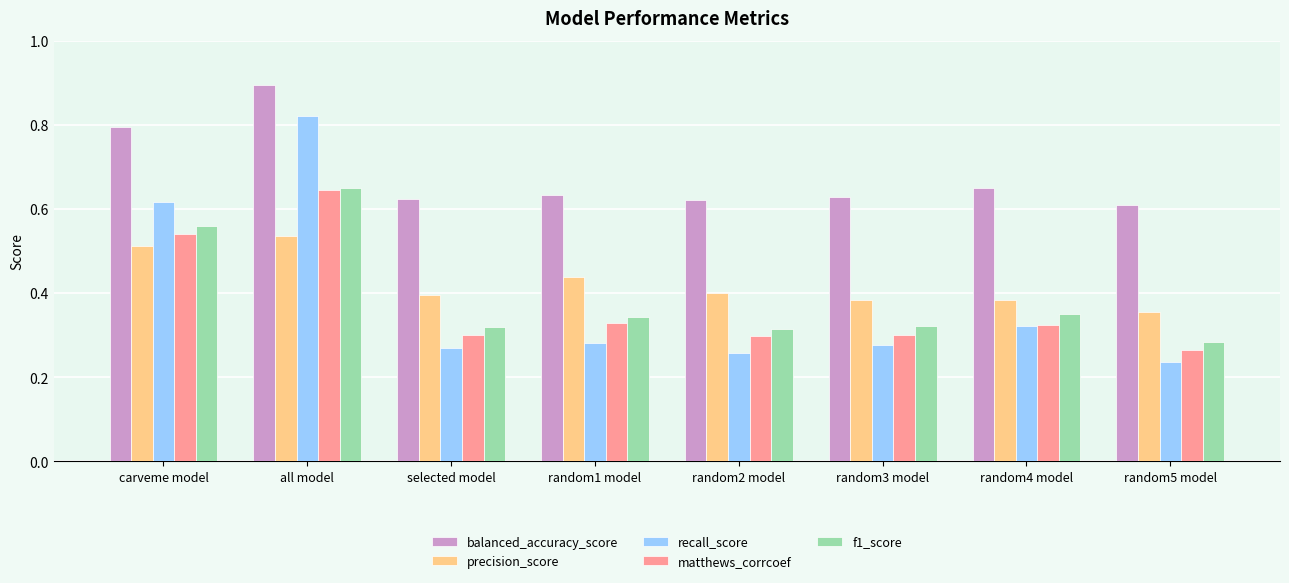

What is the label of the 1st bar from the right?

random5 model